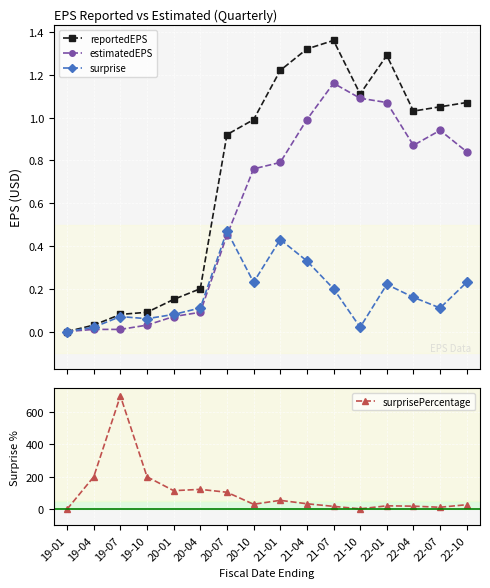

How many interior local valleys does the estimatedEPS series have?

1